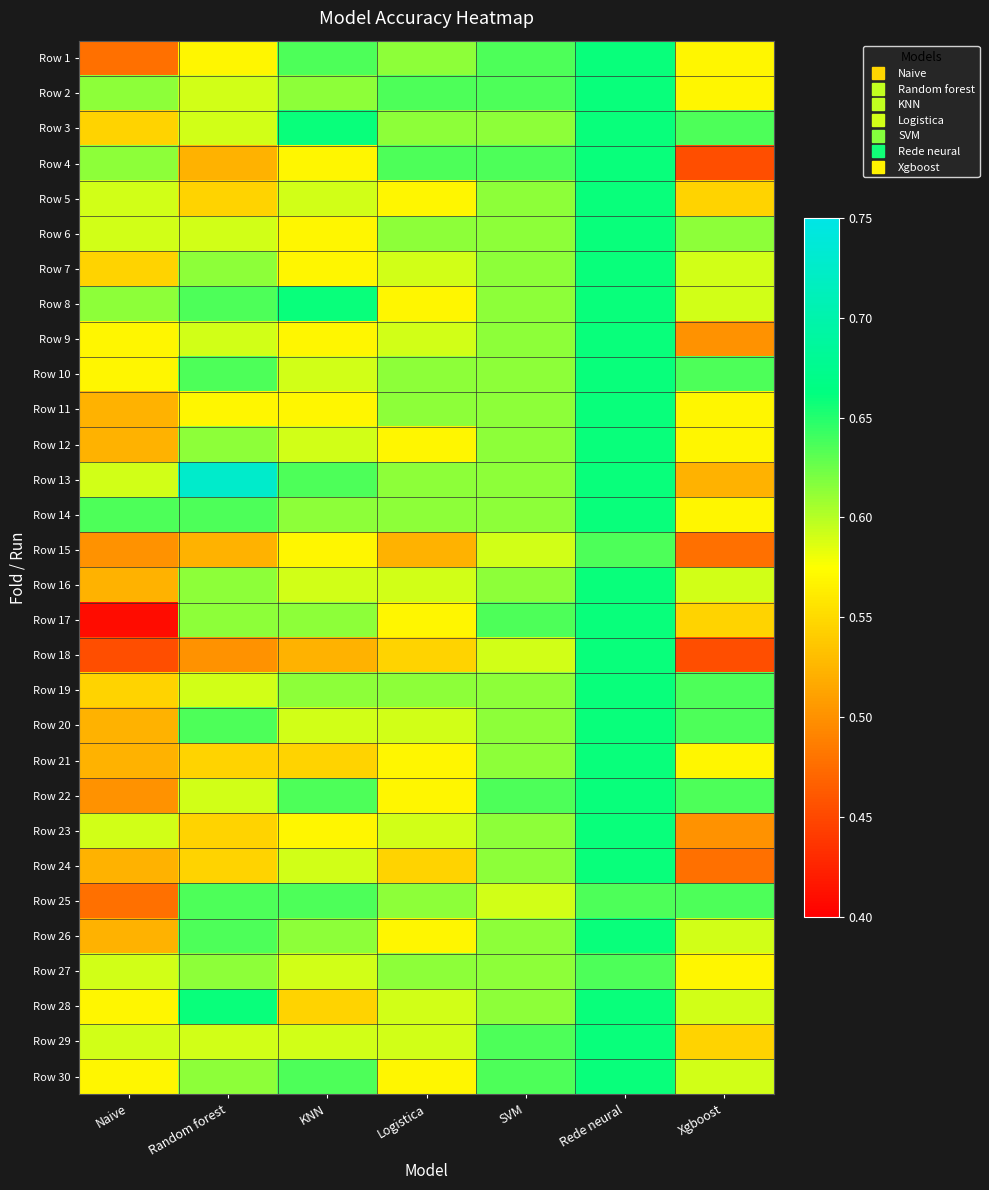

What is the greatest value displayed?

0.7